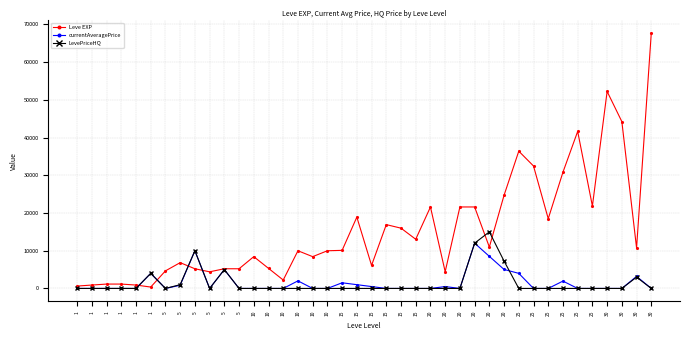

How many series are shown in this chart?

3